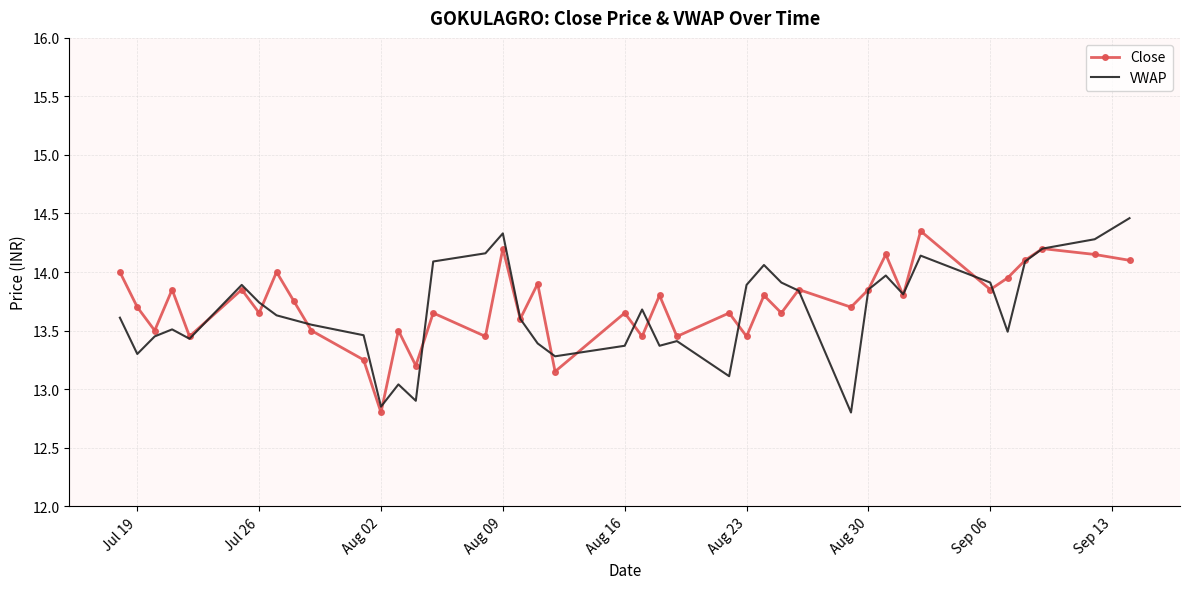

What is the greatest value displayed?

14.5